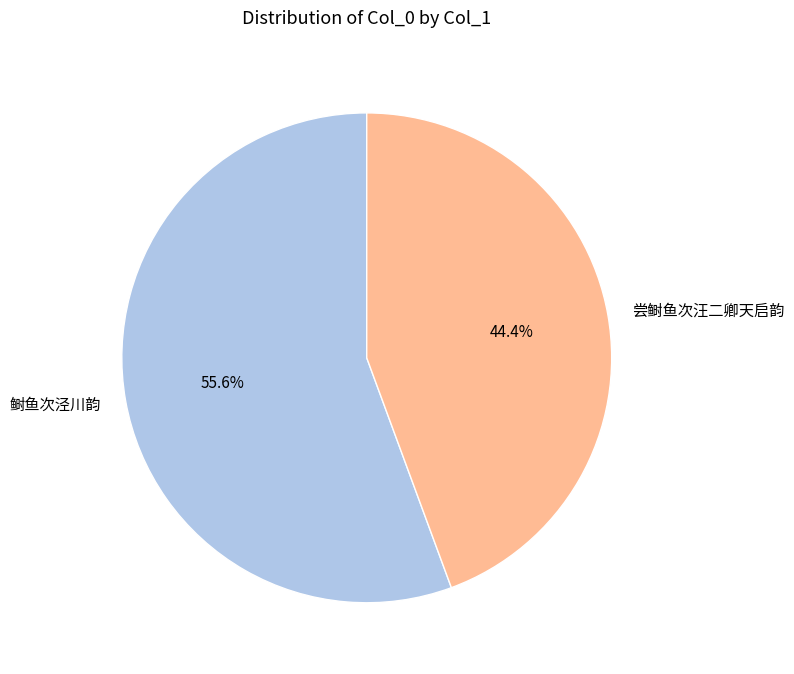

How many slices are in this pie chart?

2